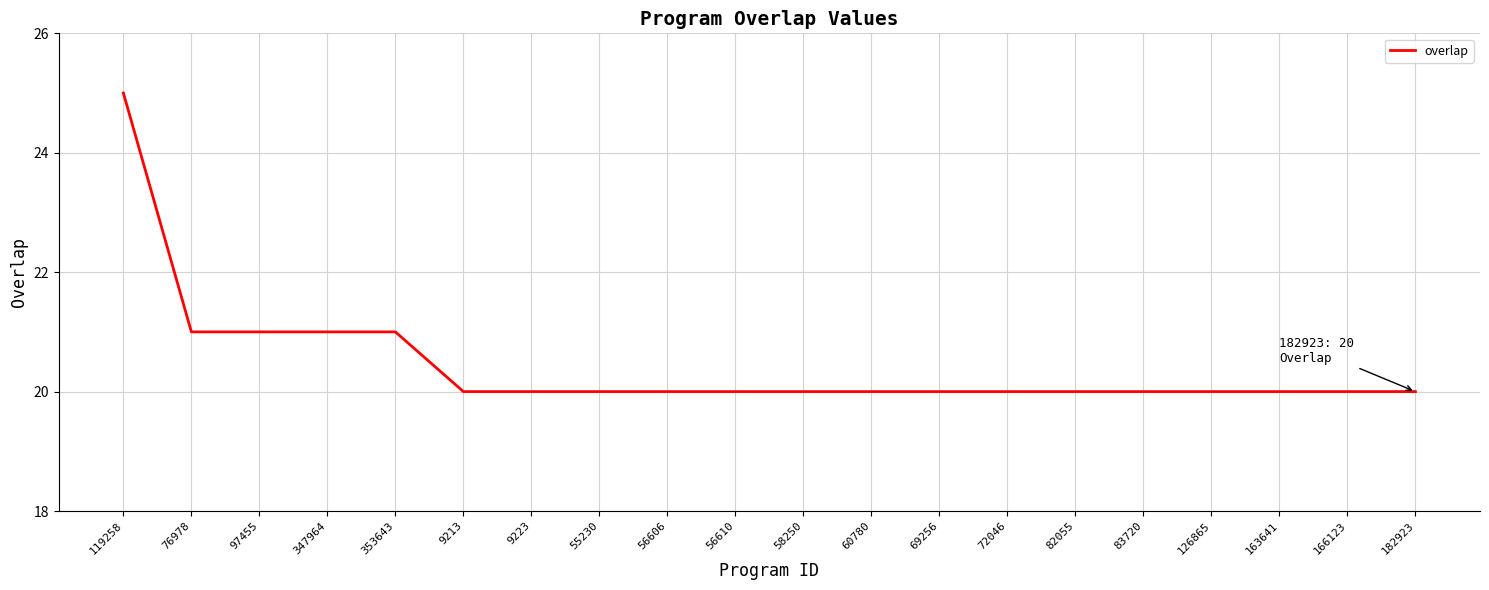

Between 58250 and 119258, which is larger?

119258